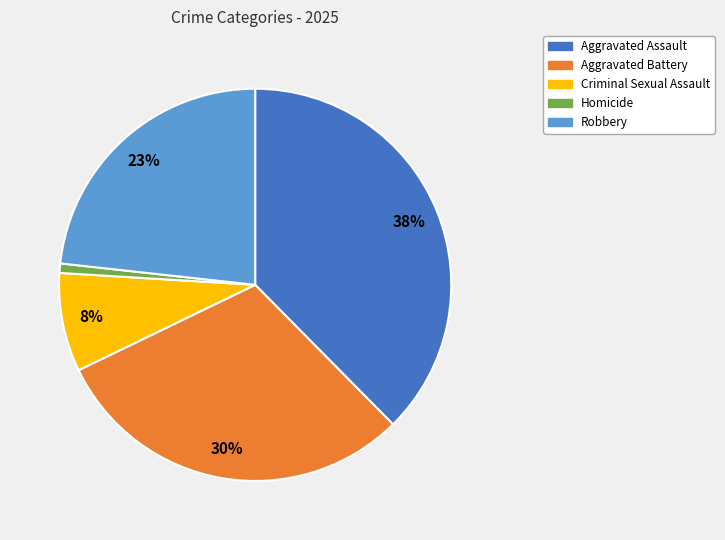

Is the sum of Aggravated Assault and Homicide greater than half?

No